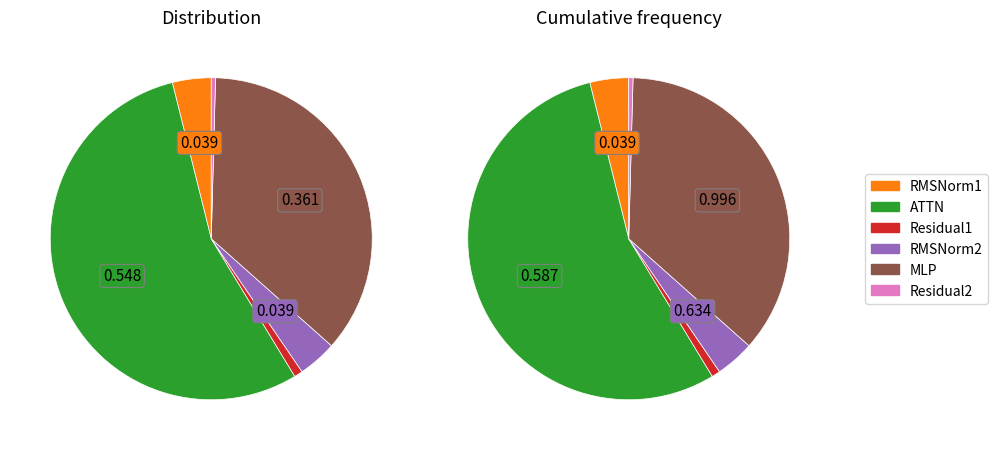

Is it true that RMSNorm1 is 17% of the pie?

False